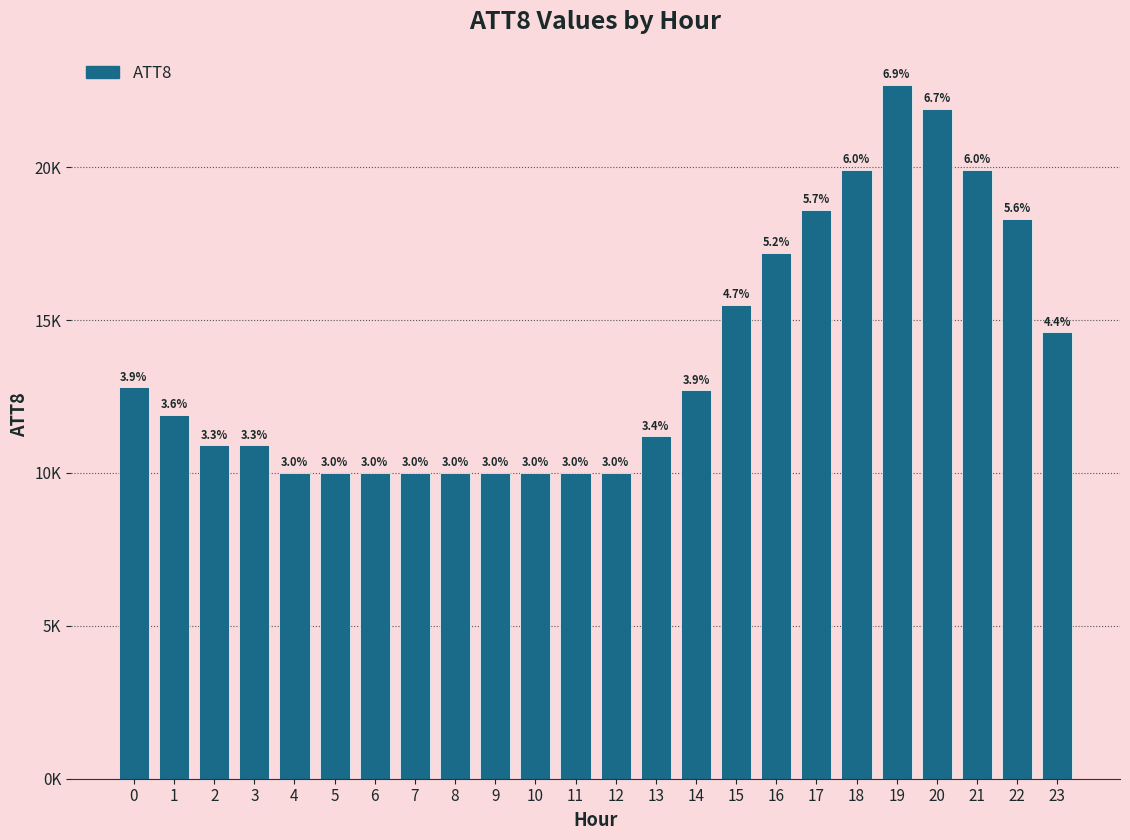

The value at 12 is 15857. True or false?

False